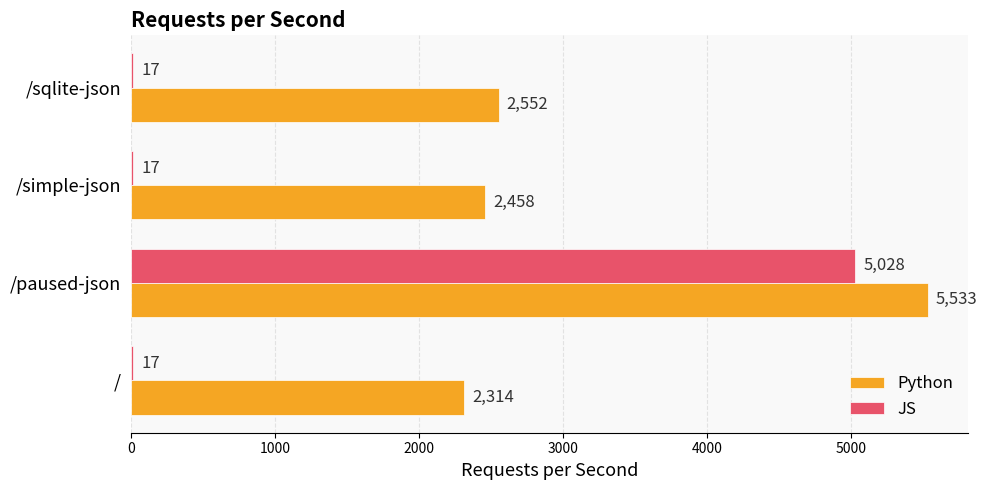

The value of JS at /sqlite-json is 17. True or false?

True